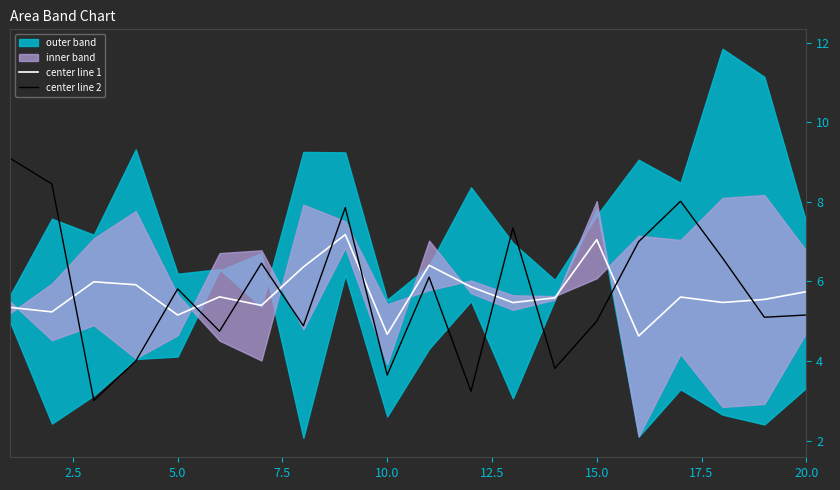

How many values in the center line 2 series exceed 5?

12